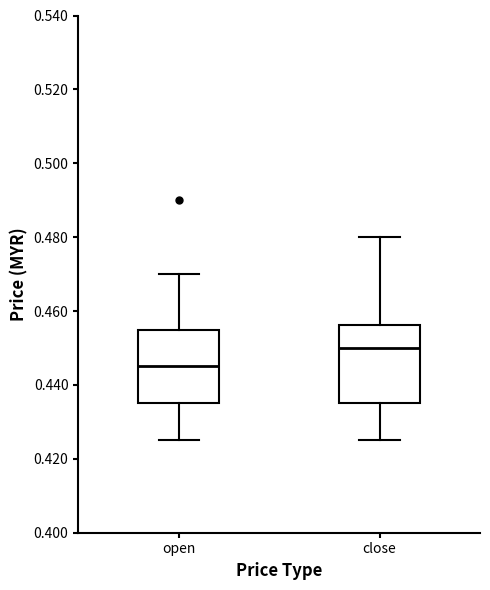

Reading left to right, read every box against the y-axis: the position of its median line, the range the box covers, and the ends of its whiskers. The values are not printed on the chart, so give them approximately, as read against the axis.

open: median 0.446, box 0.436 to 0.456, whiskers 0.426 to 0.470
close: median 0.450, box 0.436 to 0.456, whiskers 0.426 to 0.480